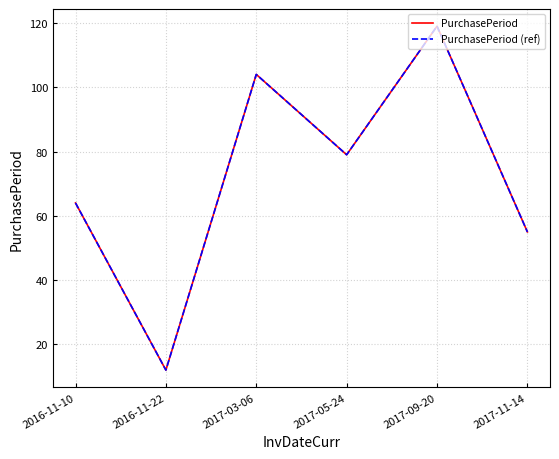

What is the difference between the maximum and minimum values in the PurchasePeriod series?

107